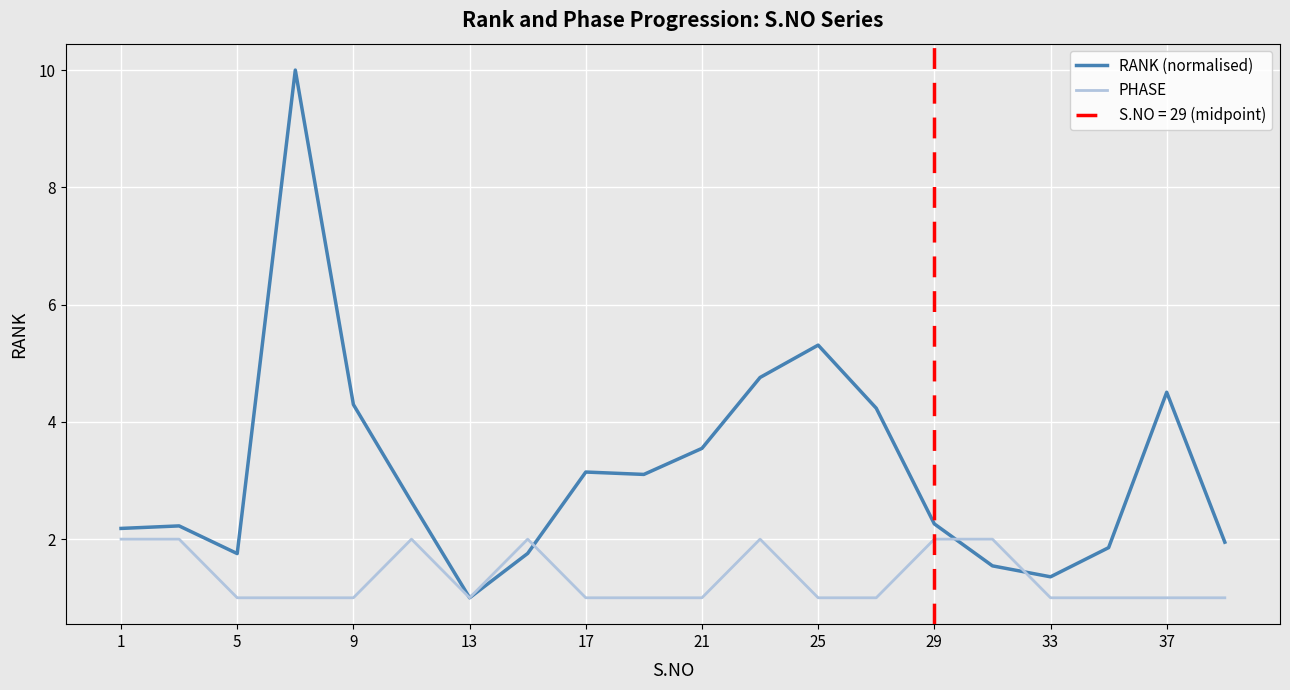

What is the value of the RANK (normalised) point at the 15th from the left?

2.3